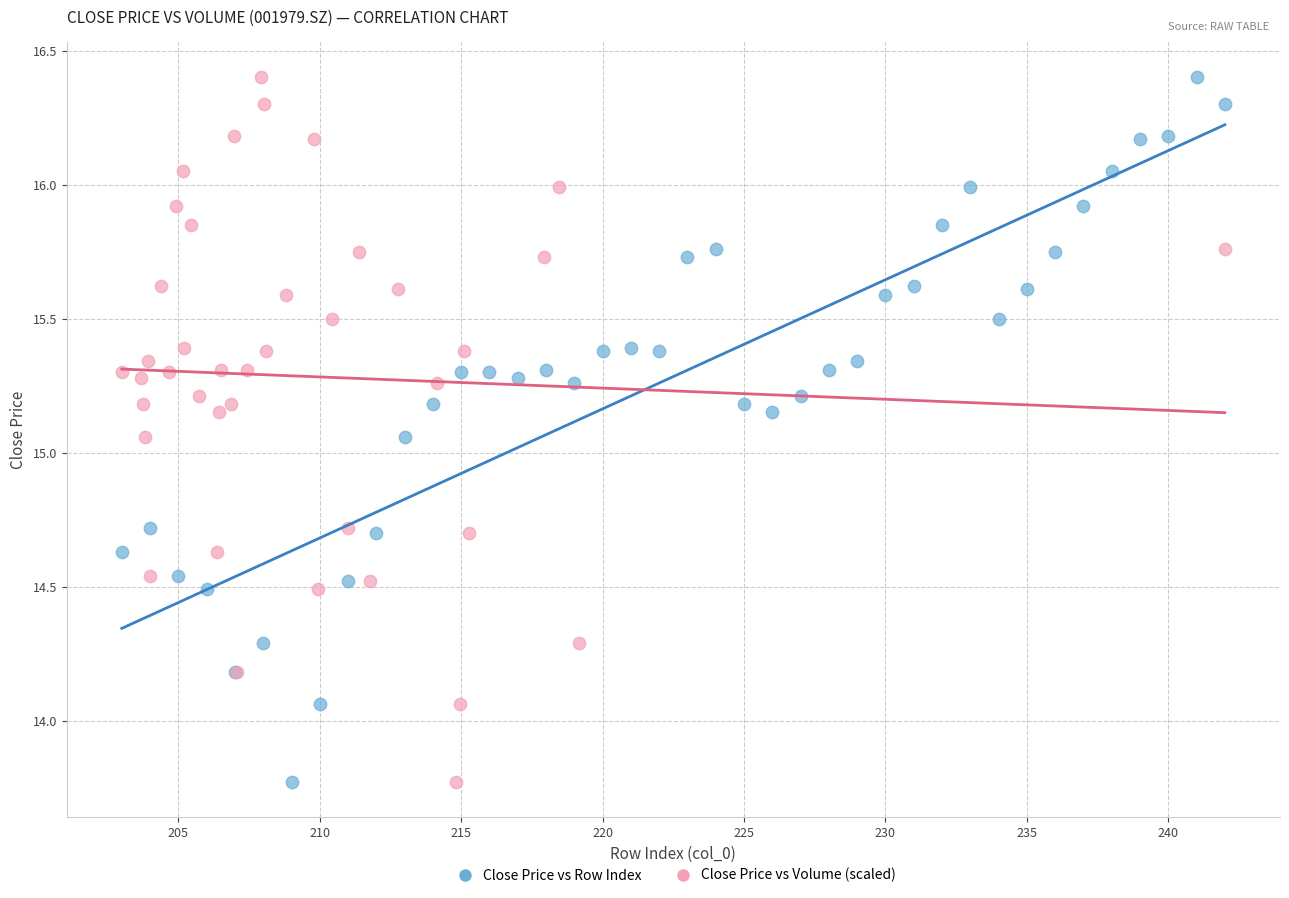

What are all the series names shown in the legend?

Close Price vs Row Index, Close Price vs Volume (scaled)